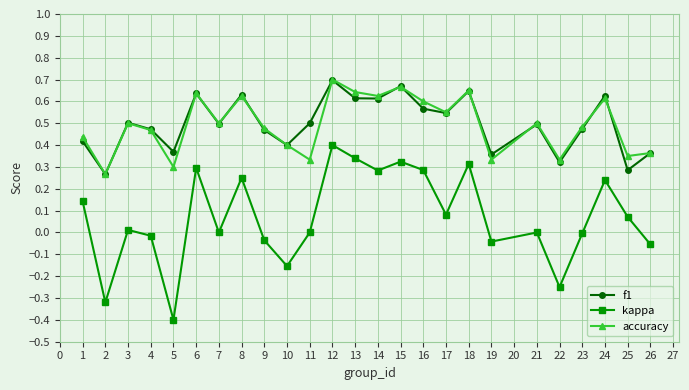

Is it true that kappa equals 0.5 at 18?

False